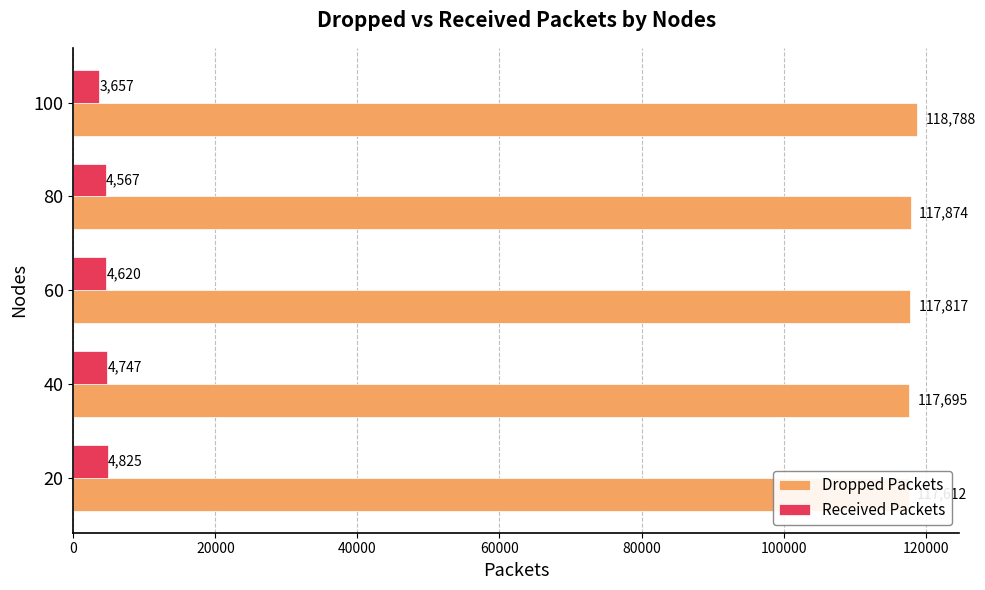

Rank the series by their average value, from highest to lowest.

Dropped Packets, Received Packets